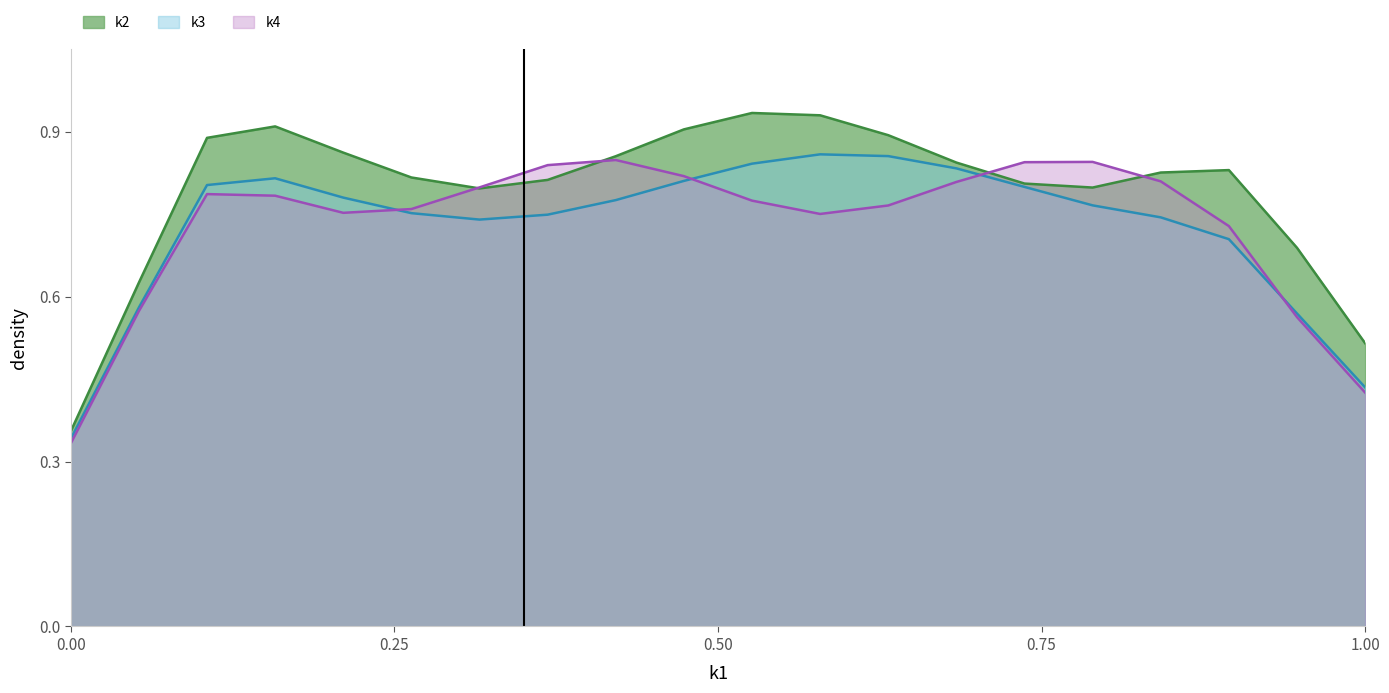

Which series has the largest total across all categories?

k2